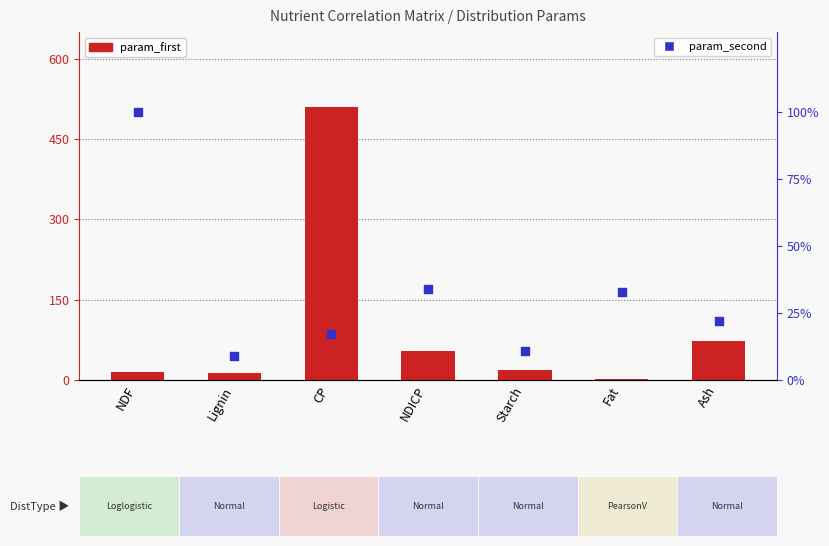

Is the value of param_second at Lignin greater than the value of param_first at NDF?

No